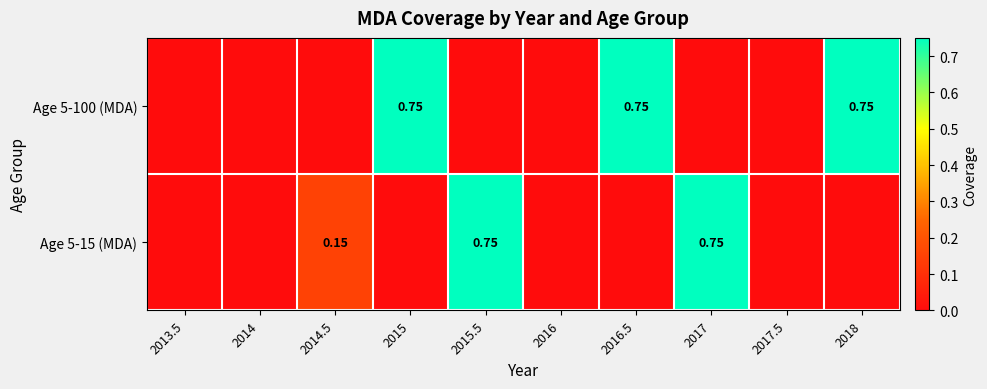

What is the difference between the maximum and minimum values in the Age 5-15 (MDA) series?

0.8